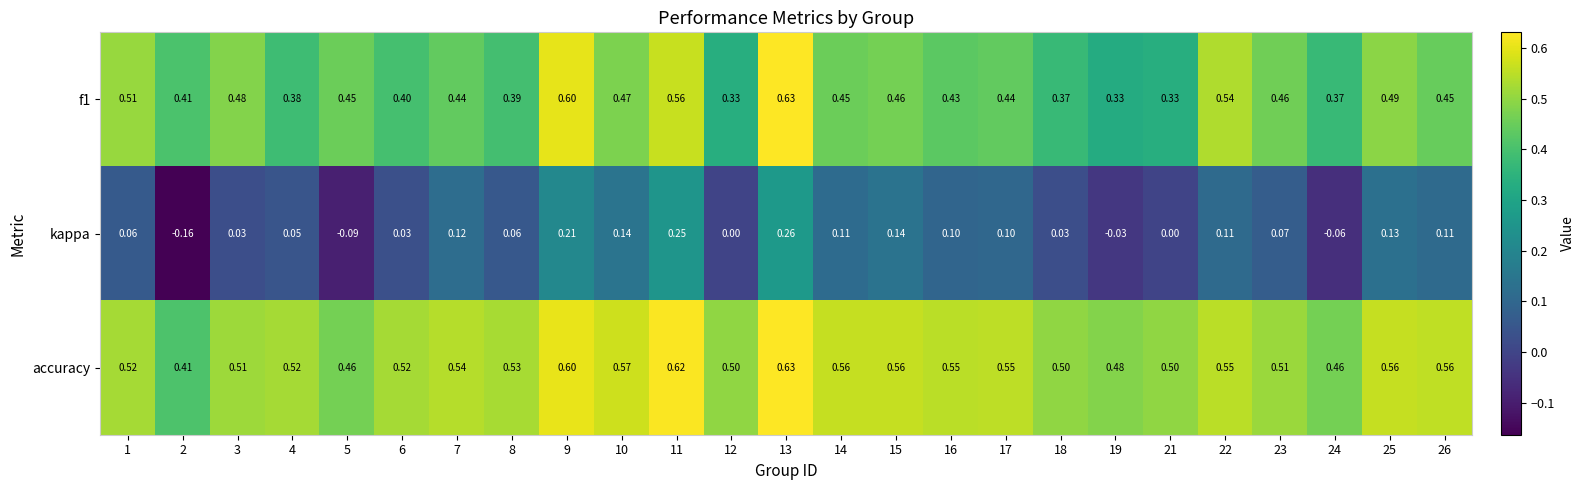

Which series has the largest range (max minus min)?

kappa